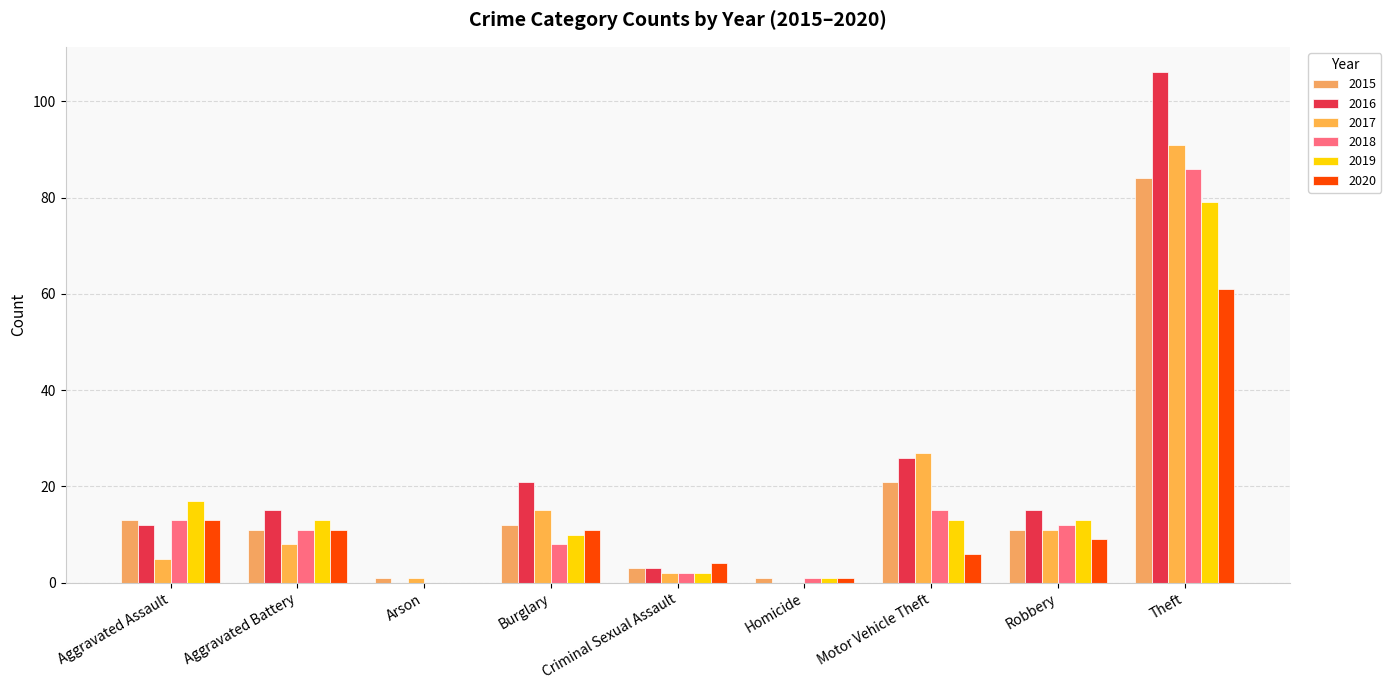

How many positive values does the 2019 series have?

8